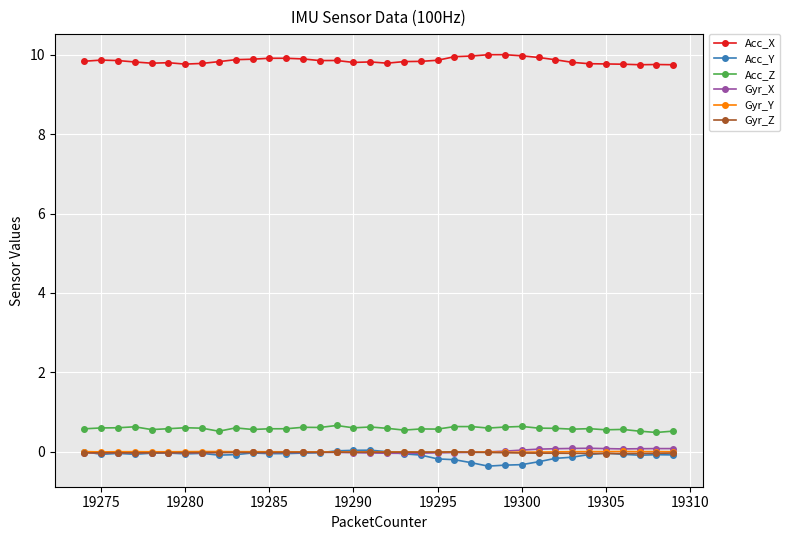

True or false: Acc_Z and Gyr_X cross at least once.

False